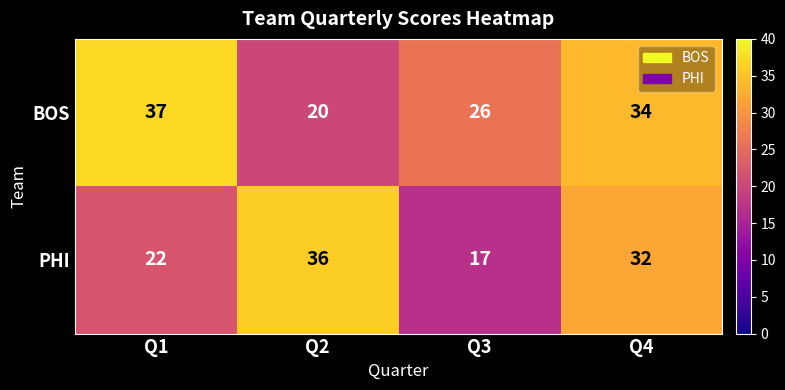

Reading right to left, what are all the values shown in this chart?

BOS: Q4=34	Q3=26	Q2=20	Q1=37
PHI: Q4=32	Q3=17	Q2=36	Q1=22